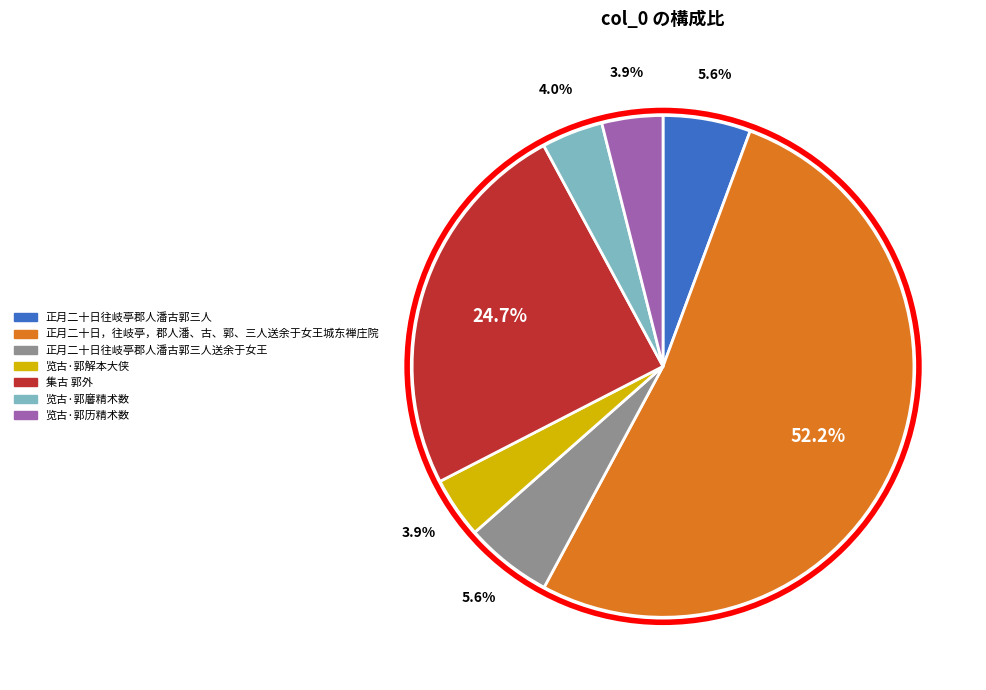

Does any single category account for the majority?

Yes